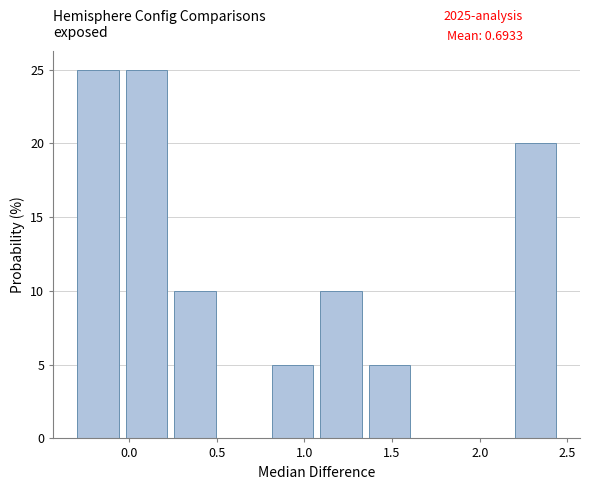

Reading left to right, transcribe this chart: for each bar, give the range it covers on the x-axis and its height. Neither the bar edges nor the heights are printed on the chart, so give them approximately, as read against the axes.

-0.30 to -0.05: 25
-0.05 to 0.25: 25
0.25 to 0.50: 10
0.50 to 0.80: 0
0.80 to 1.05: 5
1.05 to 1.35: 10
1.35 to 1.60: 5
1.60 to 1.90: 0
1.90 to 2.20: 0
2.20 to 2.45: 20